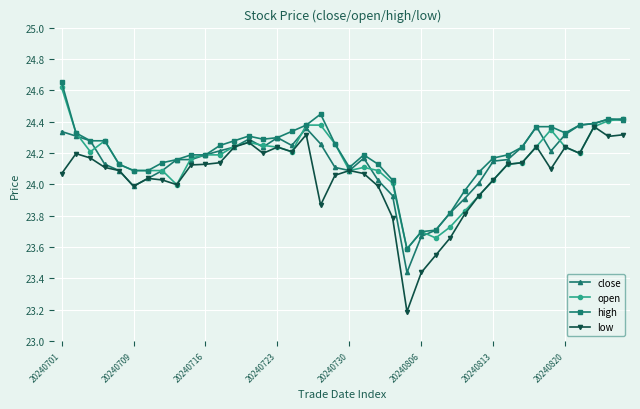

What is the lowest value of the high series?

23.6